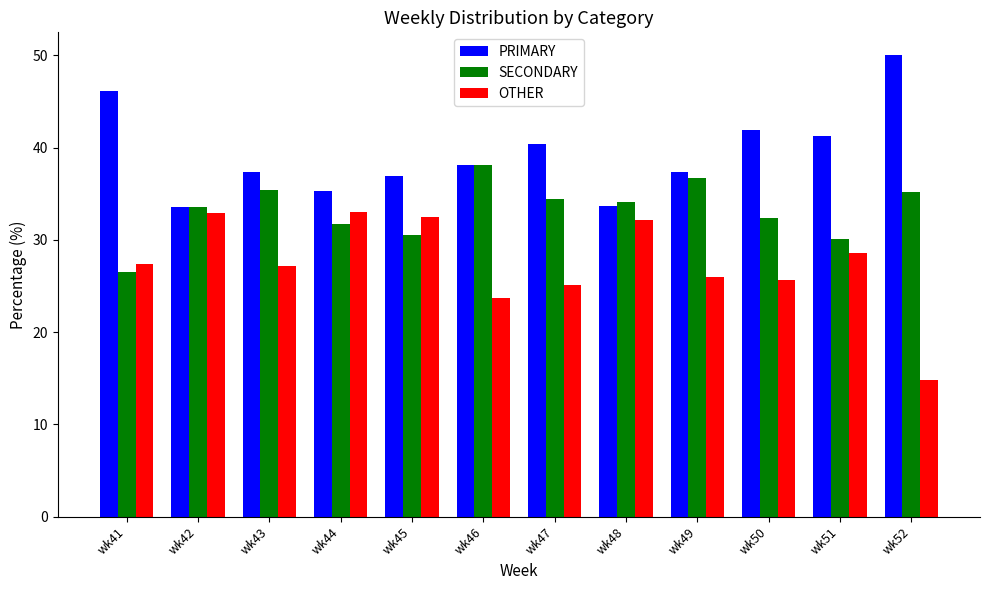

True or false: SECONDARY has a value of 30.2 at wk51.

True